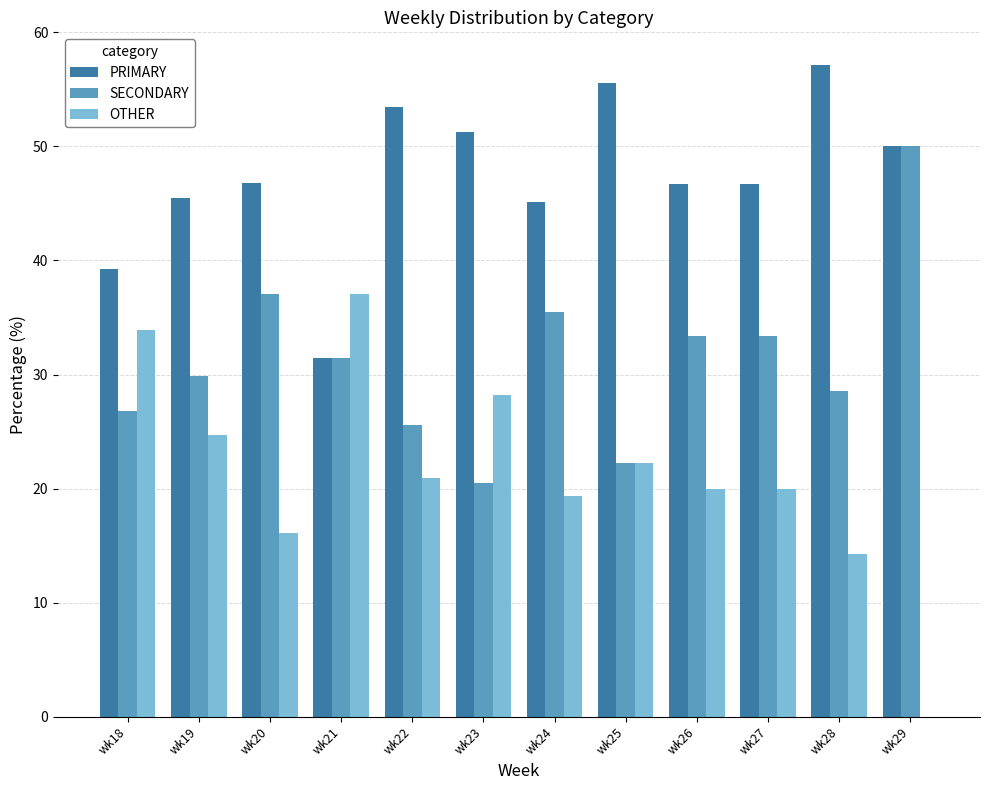

Which category has the highest value across all series?

wk28